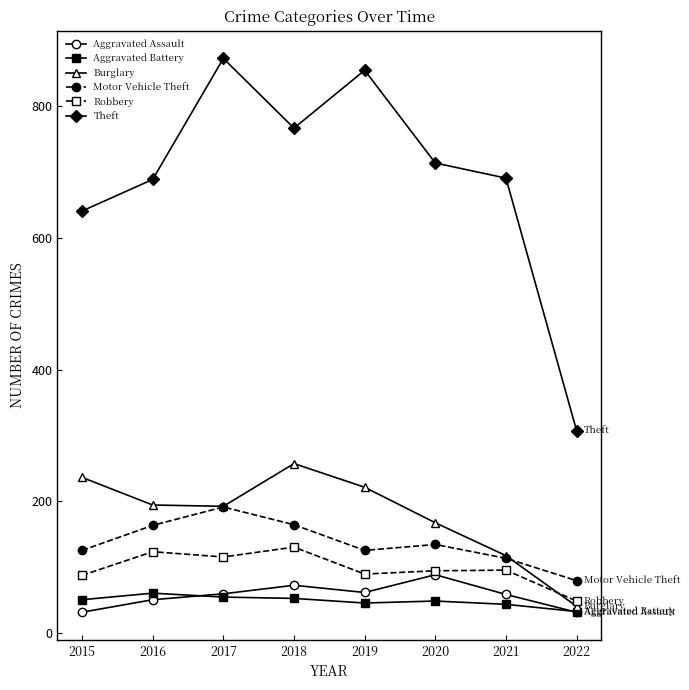

What is the difference between the maximum and second lowest values in the Aggravated Battery series?

17